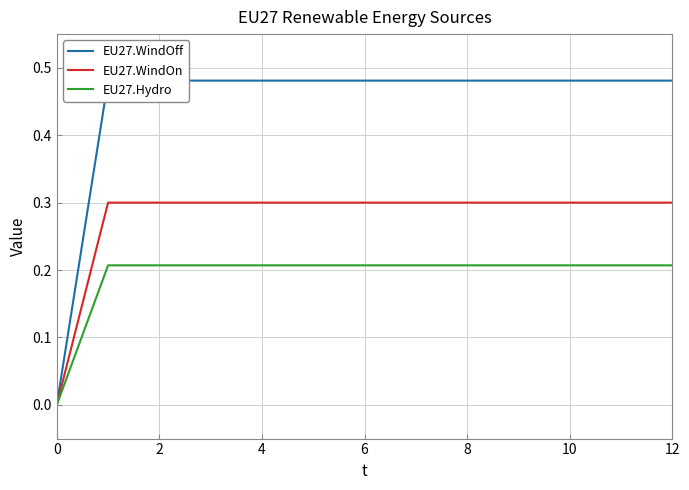

True or false: EU27.Hydro has a value of 0.1 at 4.

False